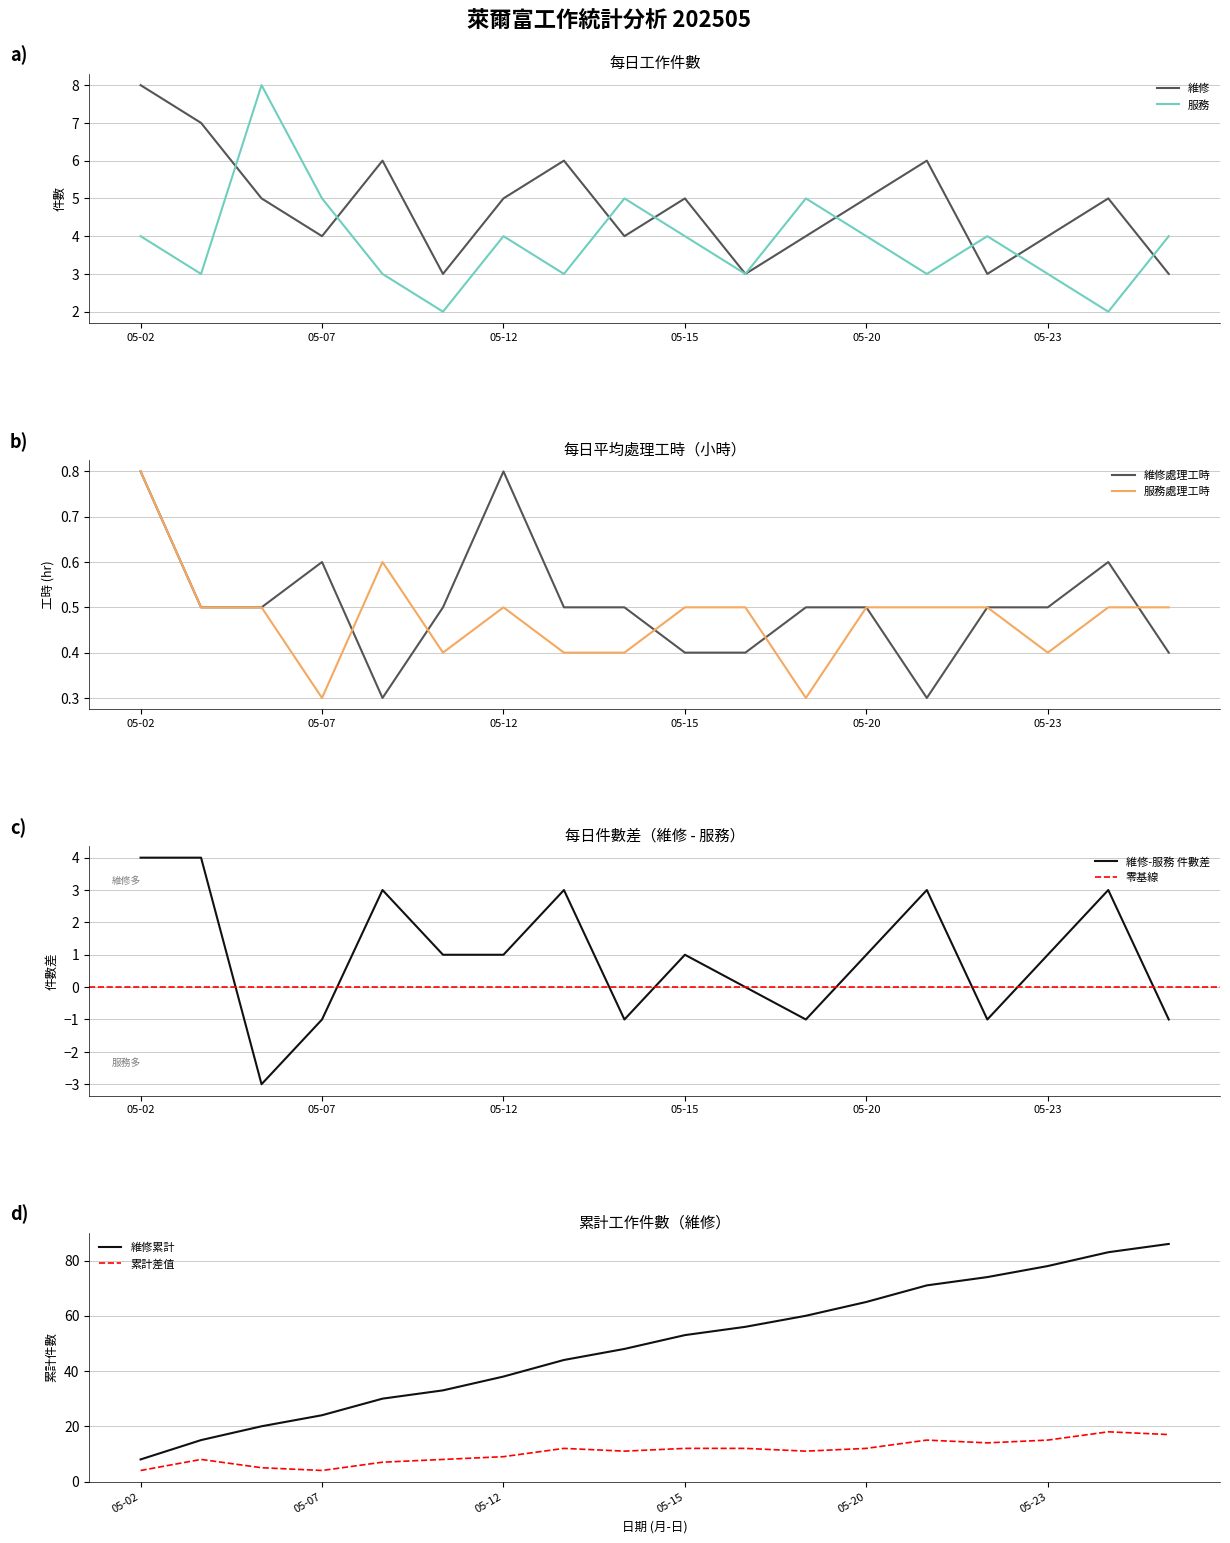

True or false: 維修 and 服務 cross at least once.

True